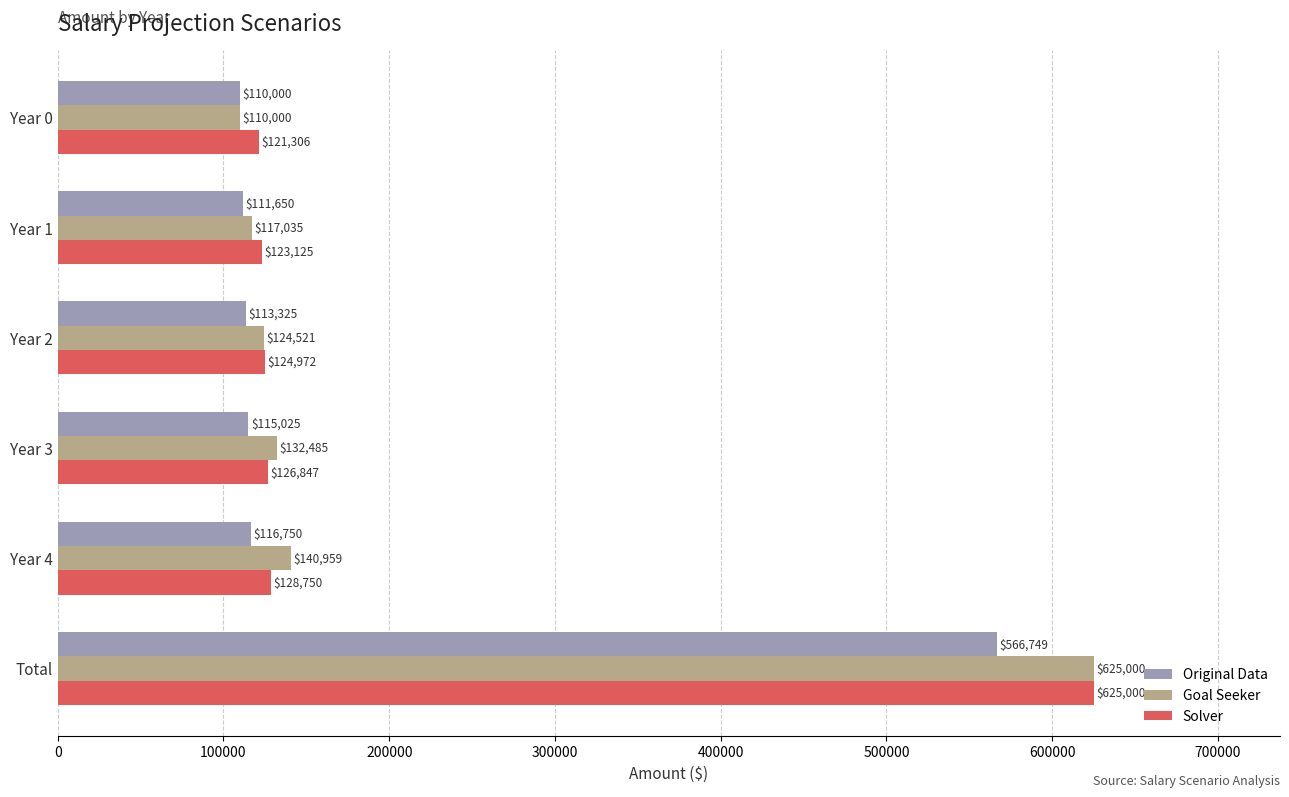

What is the average value of the Original Data series?

188916.5